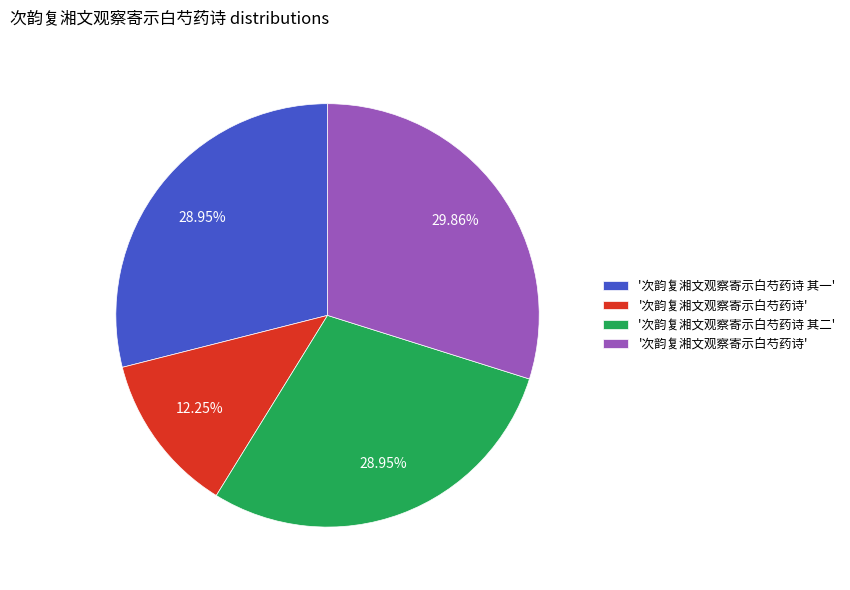

Is there a majority slice in this chart?

No